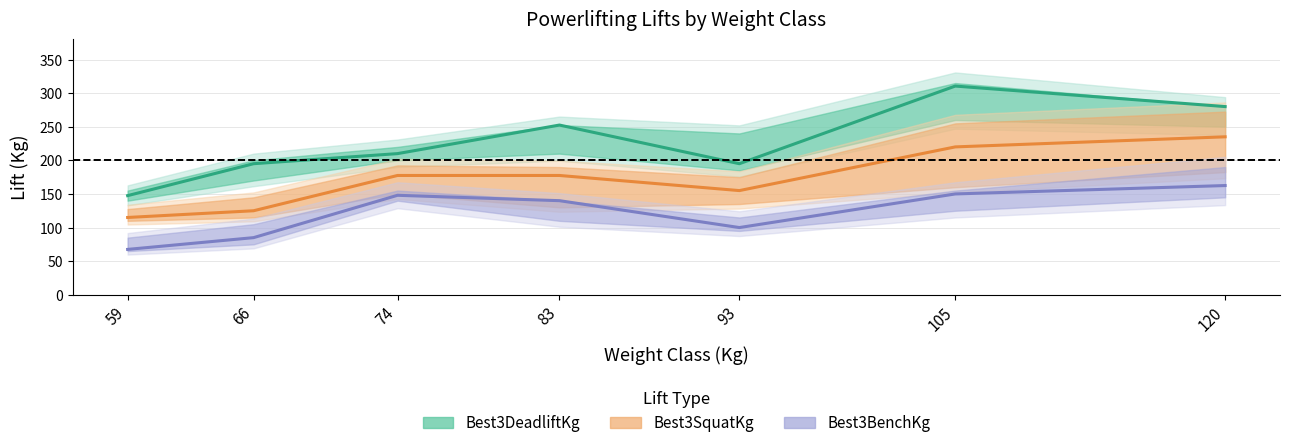

What is the difference between the Best3SquatKg values at 59 and 74?

62.5